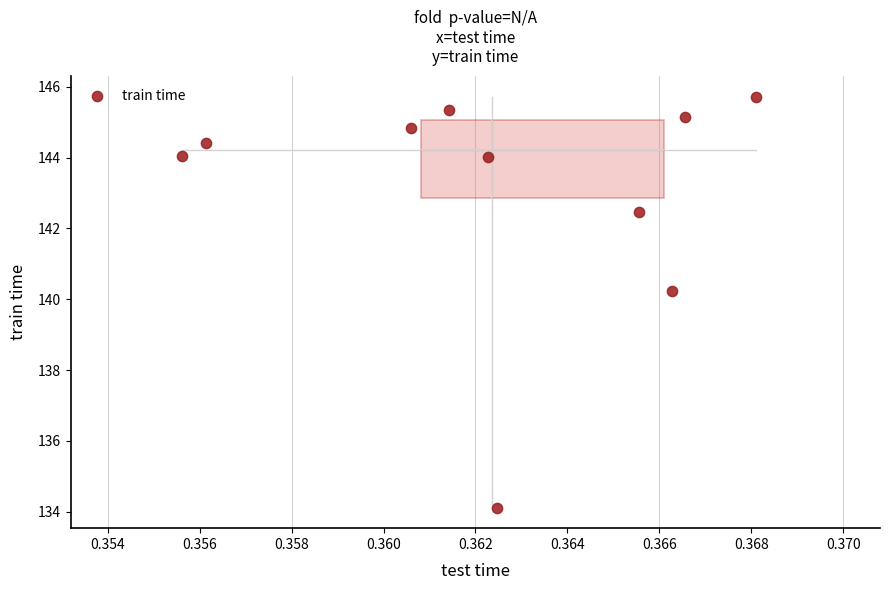

What is the average X value?

0.4